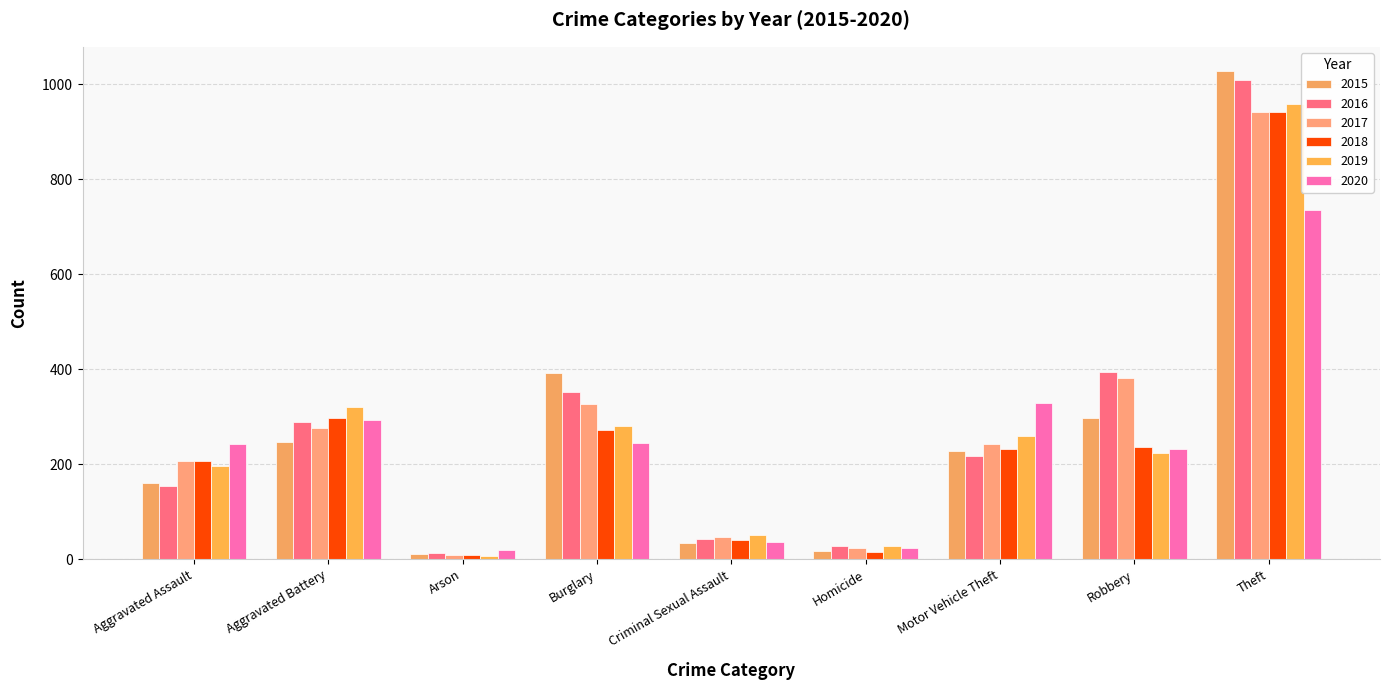

What is the greatest value displayed?

1027